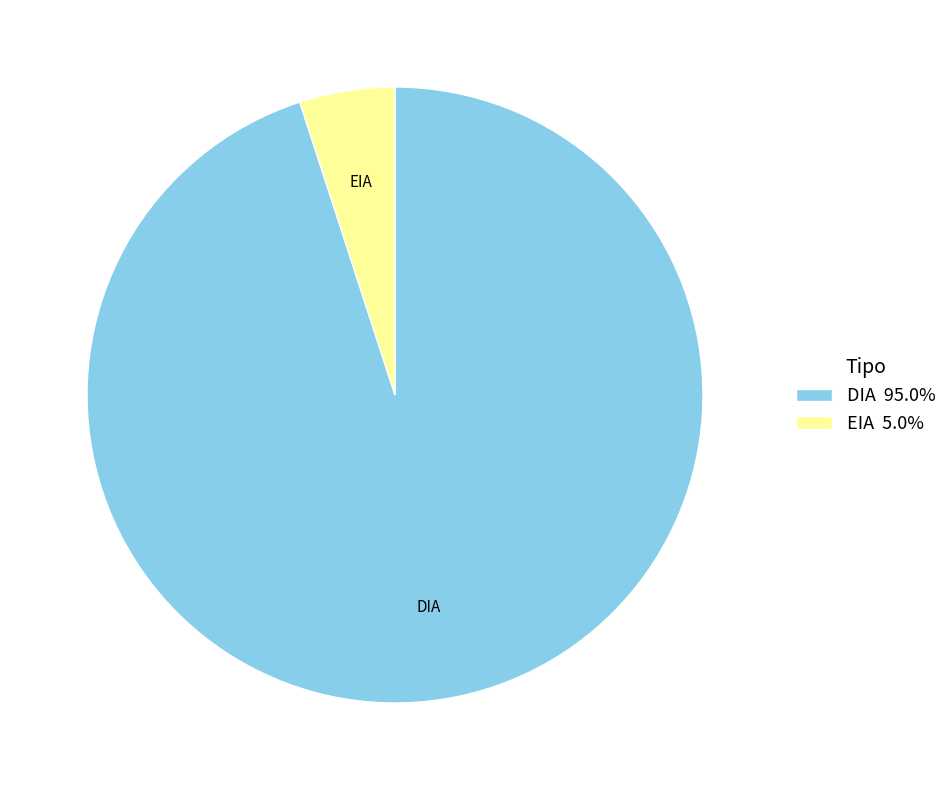

Rank the categories by value from highest to lowest.

DIA, EIA